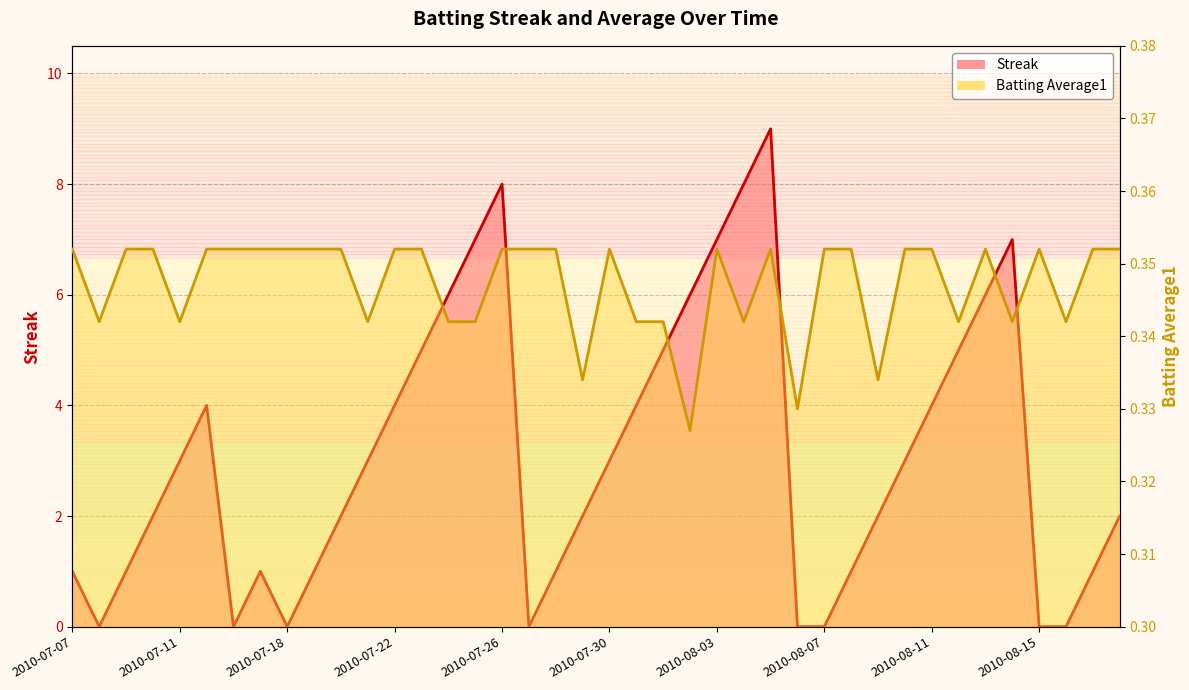

What is the approximate value of Batting Average1 at 2010-07-31?

0.3